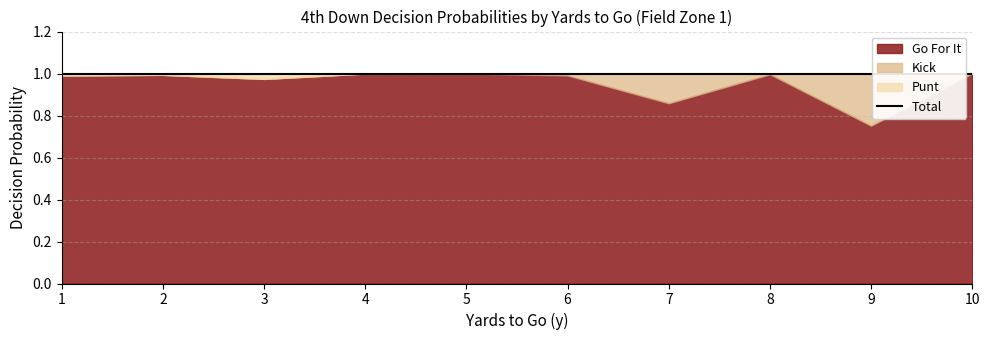

Where is the first local minimum for kick?

8